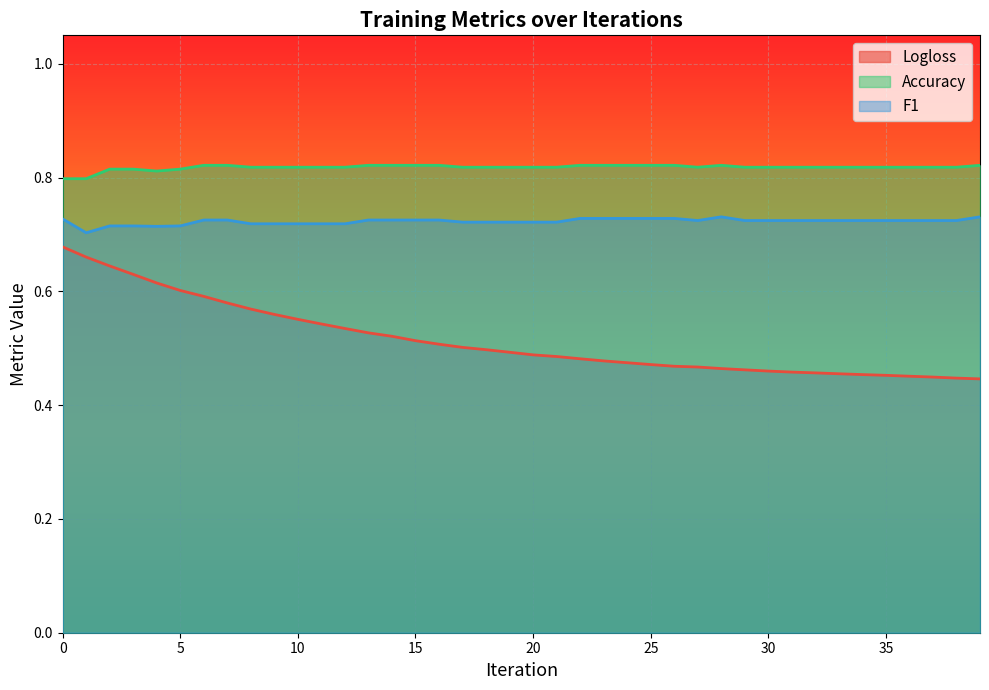

List the labels in order of Accuracy value, largest first.

6, 7, 13, 14, 15, 16, 22, 23, 24, 25, 26, 28, 39, 8, 9, 10, 11, 12, 17, 18, 19, 20, 21, 27, 29, 30, 31, 32, 33, 34, 35, 36, 37, 38, 2, 3, 5, 4, 0, 1